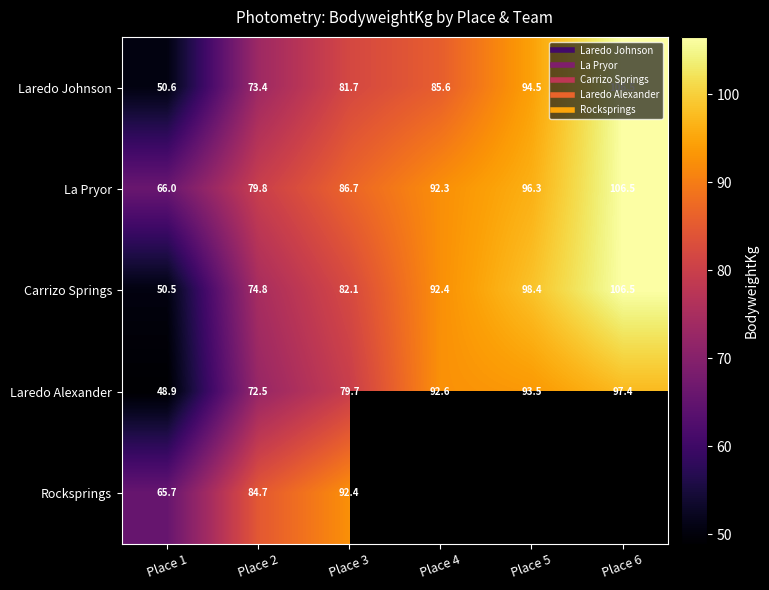

Which category has the highest value in the La Pryor series?

Place 6